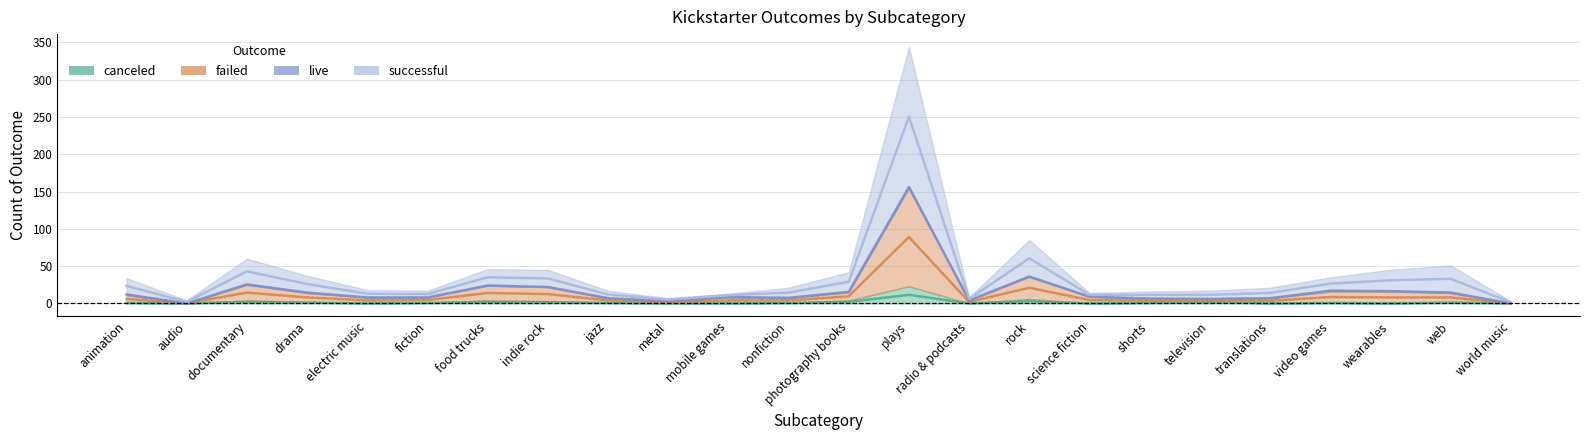

List the labels in order of canceled value, largest first.

plays, rock, documentary, food trucks, photography books, indie rock, television, drama, web, animation, fiction, jazz, nonfiction, shorts, video games, audio, electric music, metal, mobile games, radio & podcasts, science fiction, translations, wearables, world music